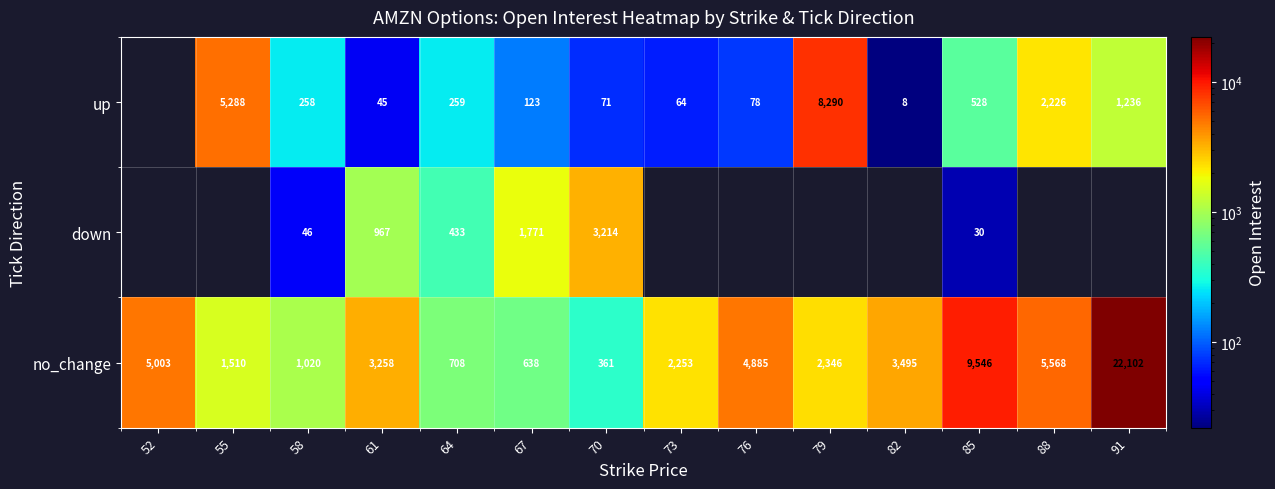

Is it true that up equals 45 at 61?

True